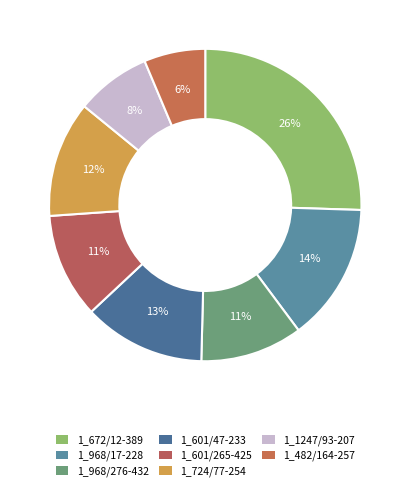

What portion of the pie excludes 1_672/12-389?

74.5%